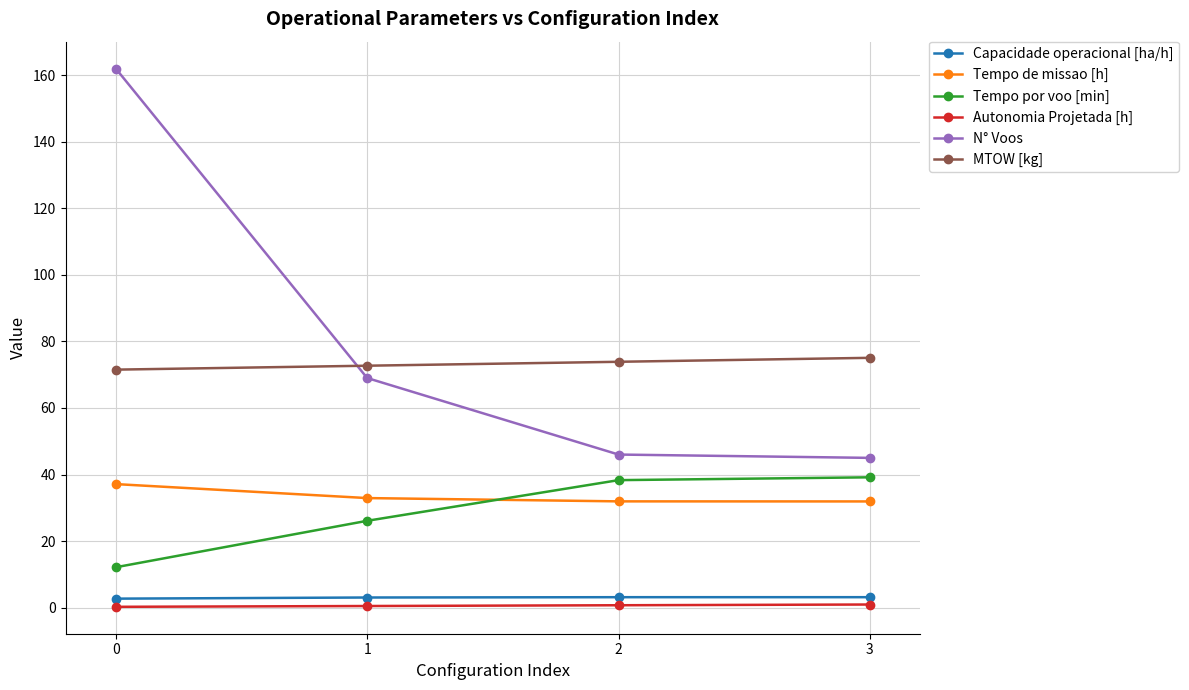

True or false: Capacidade operacional [ha/h] has more than 1 points higher than both neighbors.

False